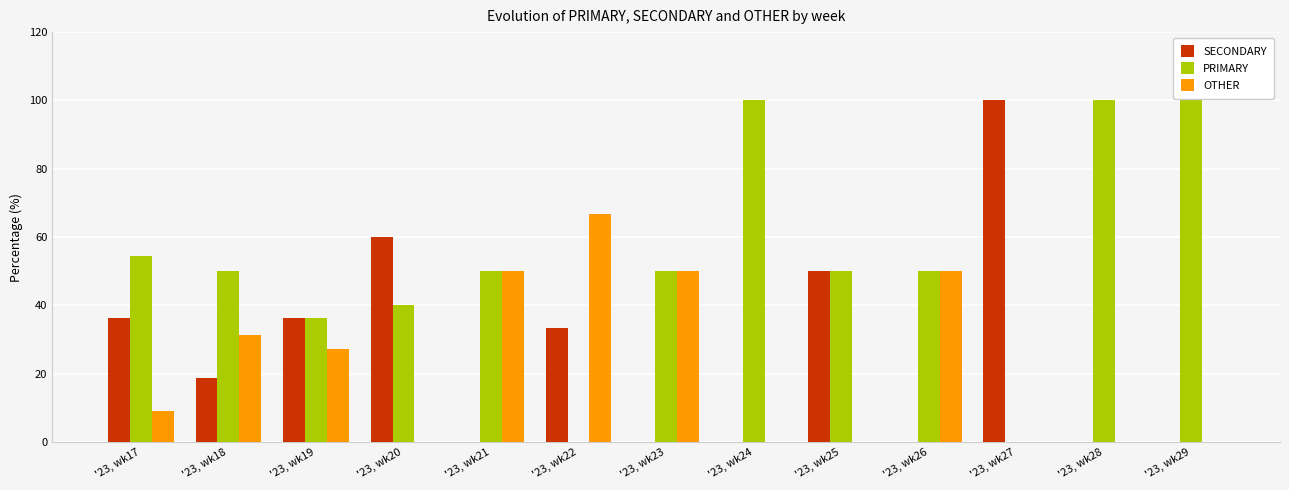

How many data points in OTHER are above 9?

7